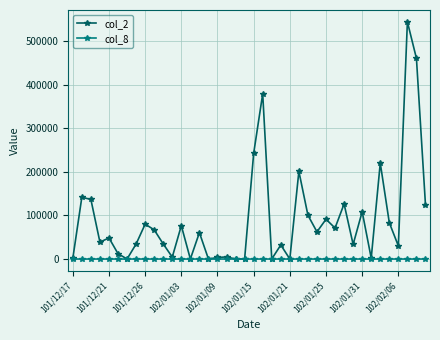

What is the highest value of the col_2 series?

544060